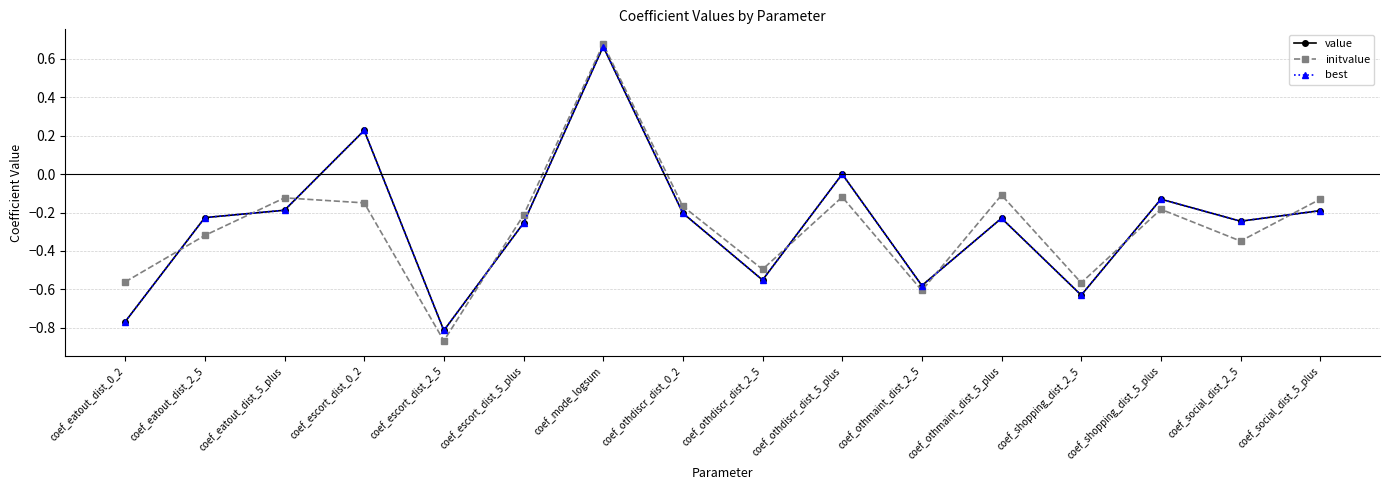

Does the chart have visible grid lines?

Yes